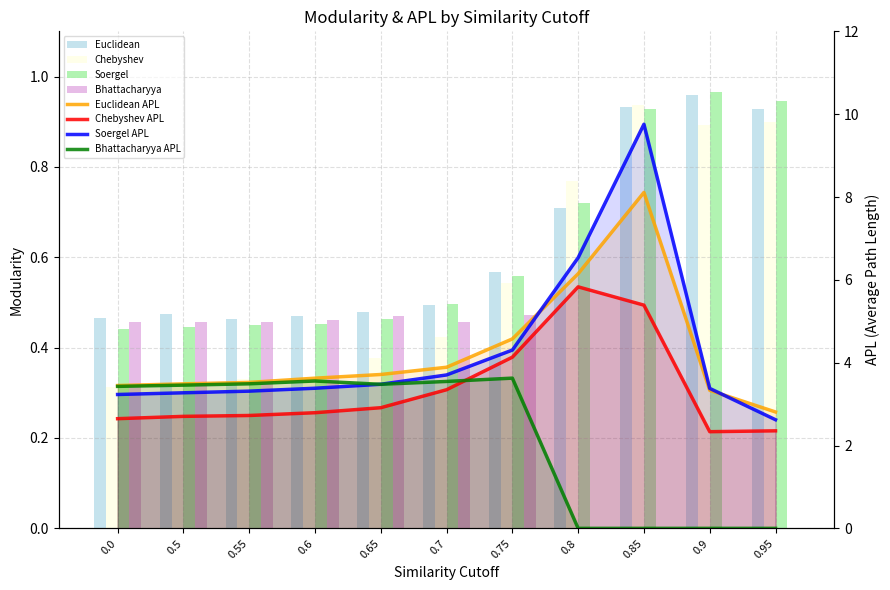

What is the spread (max minus min) of values at 0.5?

0.2